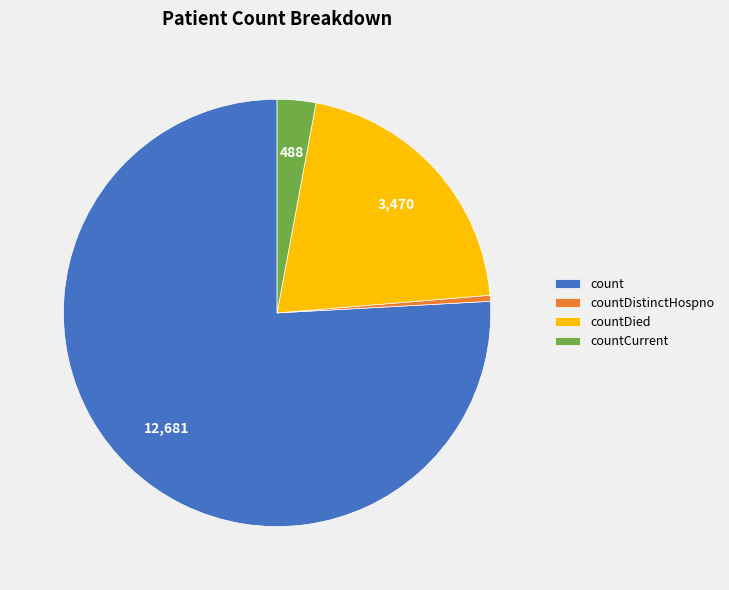

Is there a majority slice in this chart?

Yes